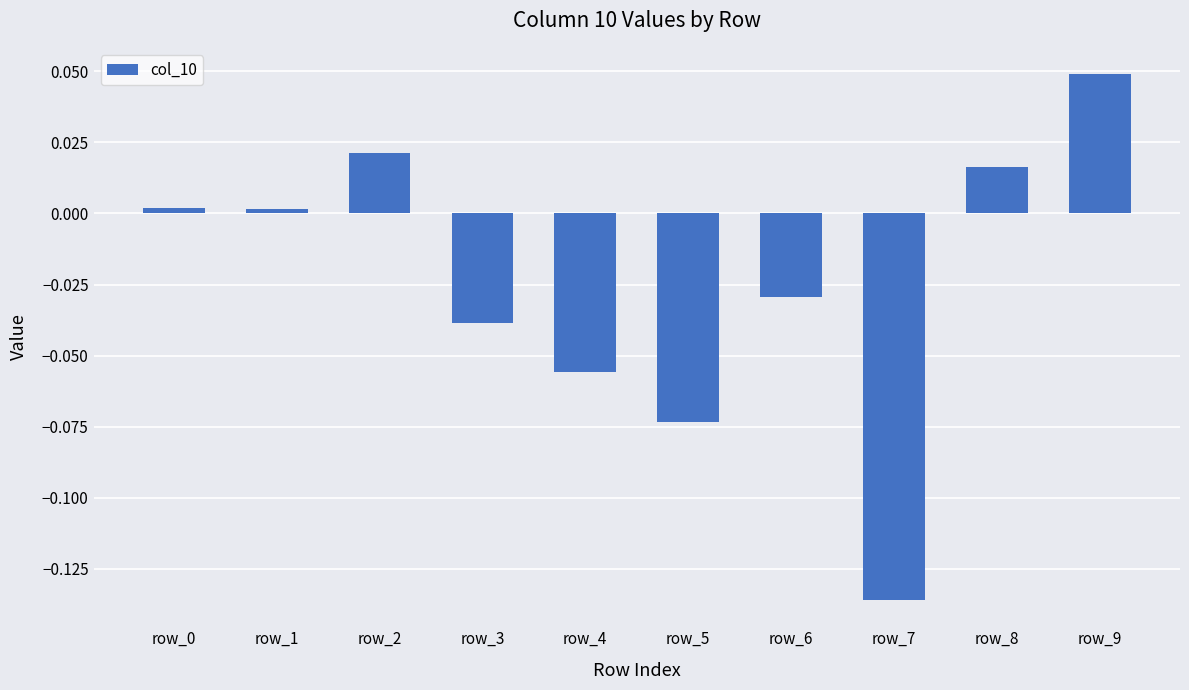

The value at row_8 is 0.0. True or false?

True